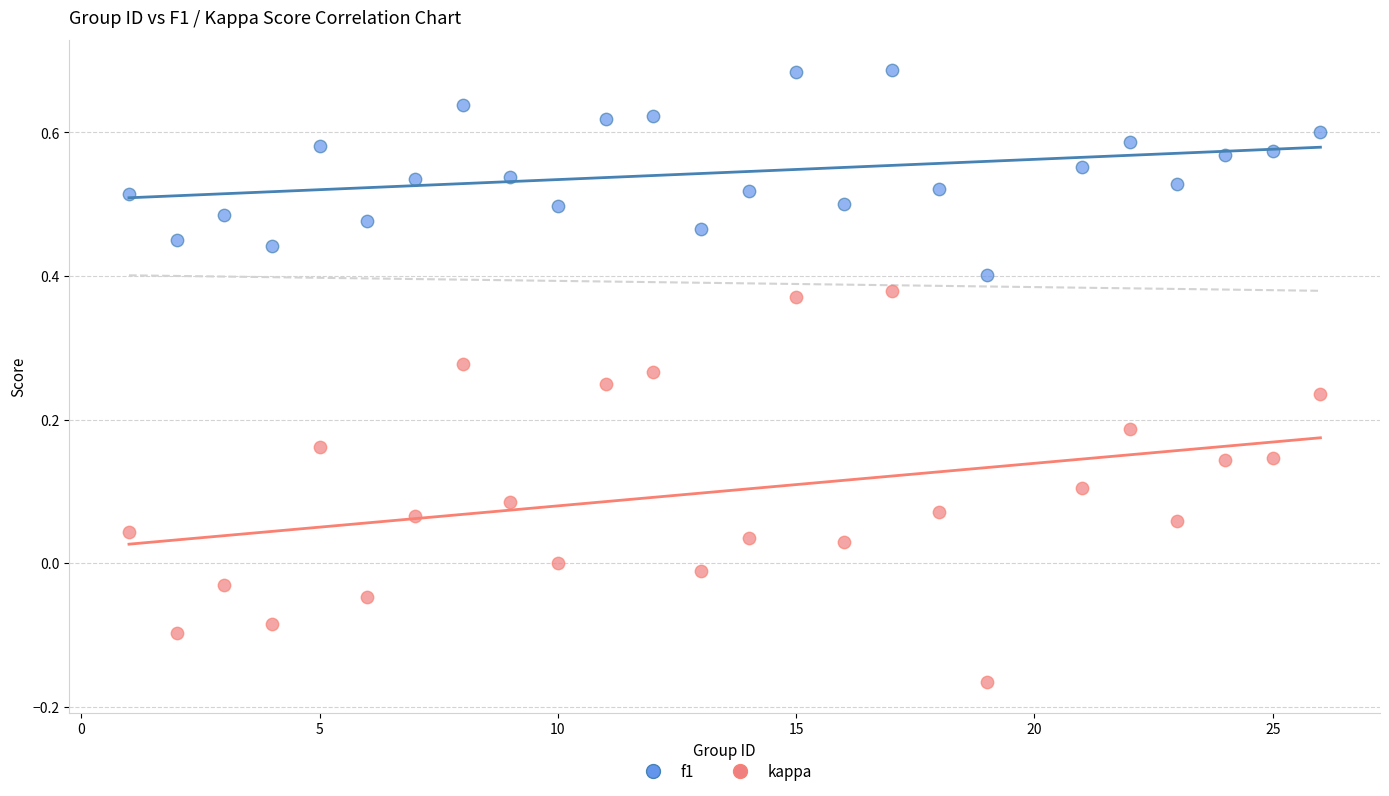

Which series contains the lowest Y value?

kappa